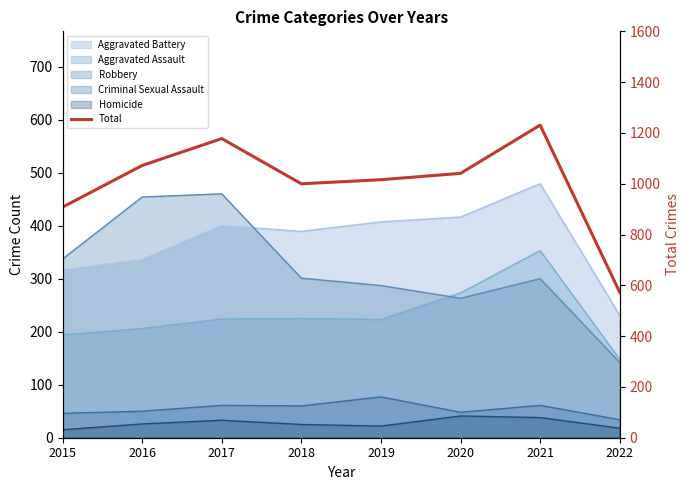

What value does the data have at 2016, to the nearest 10?

1070